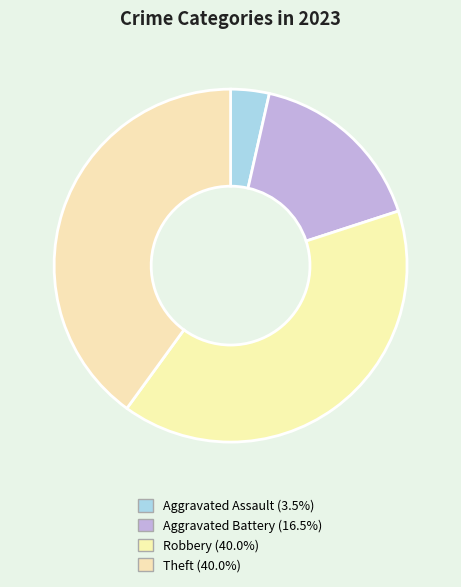

Rank the categories by value from lowest to highest.

Aggravated Assault, Aggravated Battery, Robbery, Theft